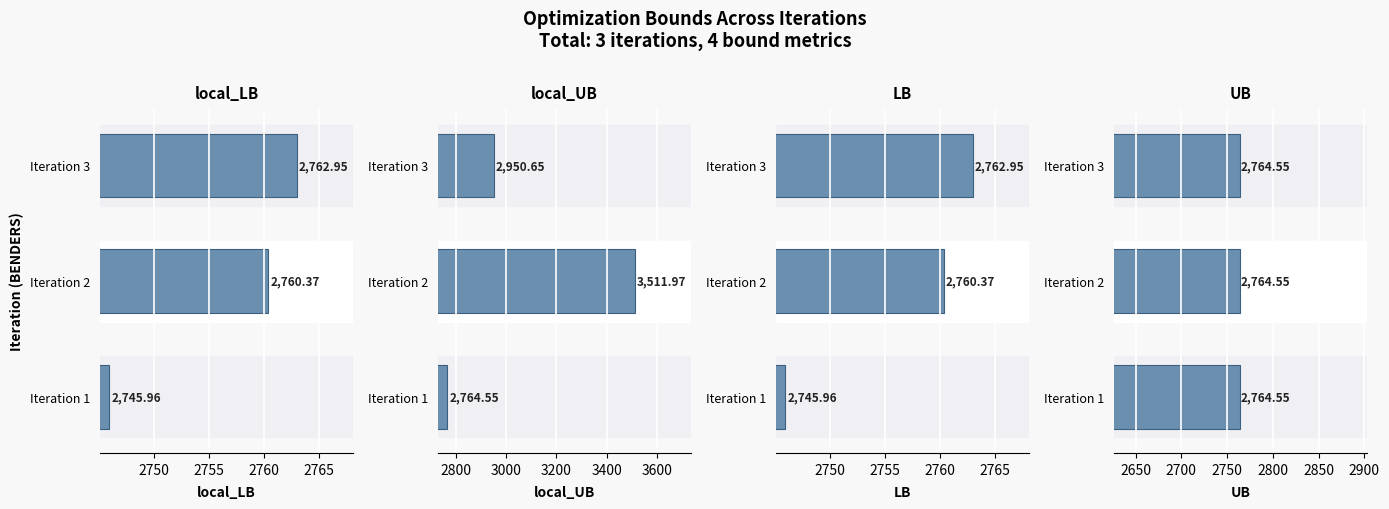

At how many categories does at least one series exceed 84?

3